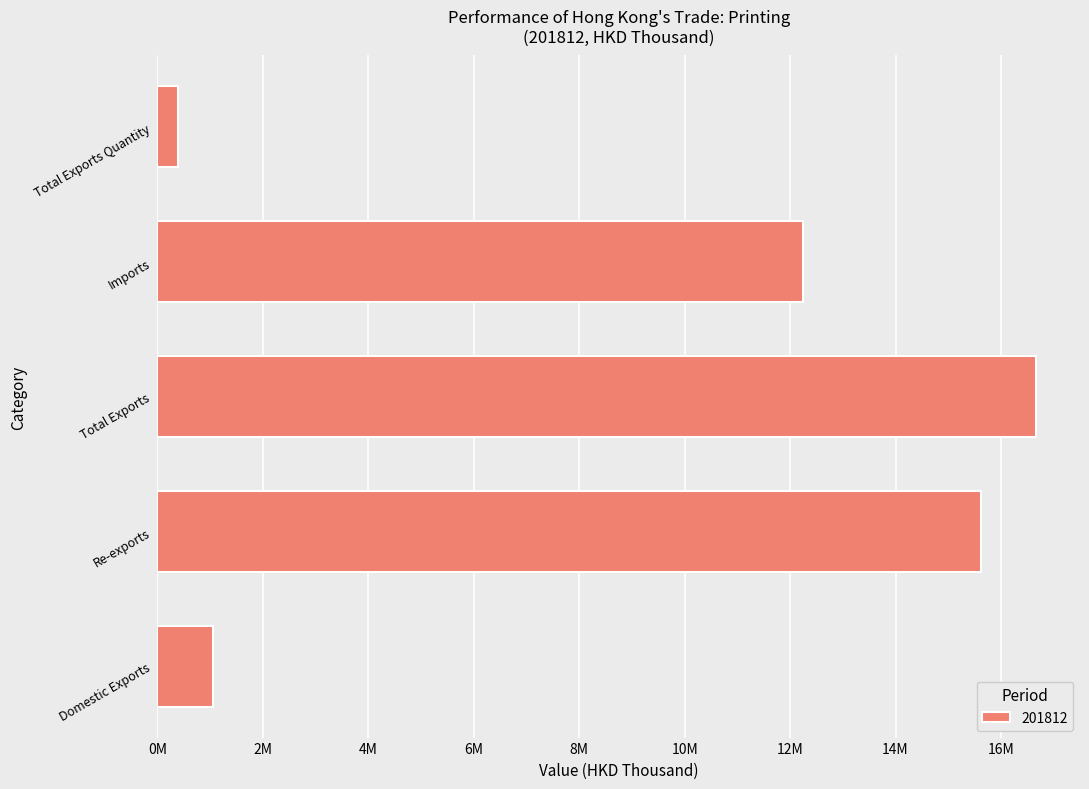

Does the chart contain any negative values?

No